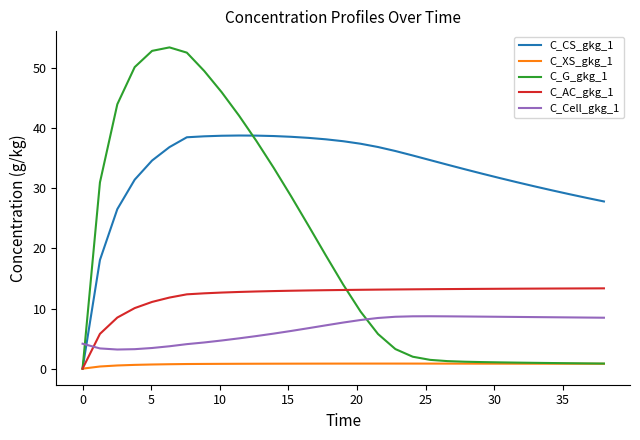

In C_Cell_gkg_1, how many points are higher than both neighbors (excluding endpoints)?

1